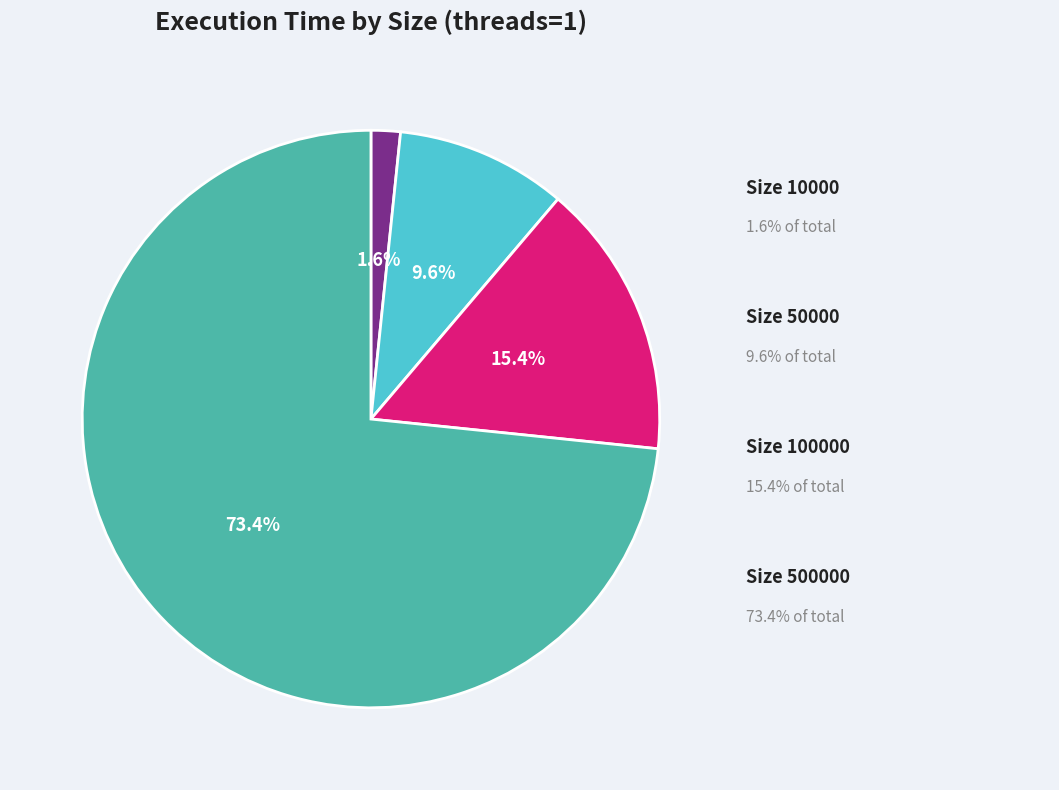

Is there a majority slice in this chart?

Yes